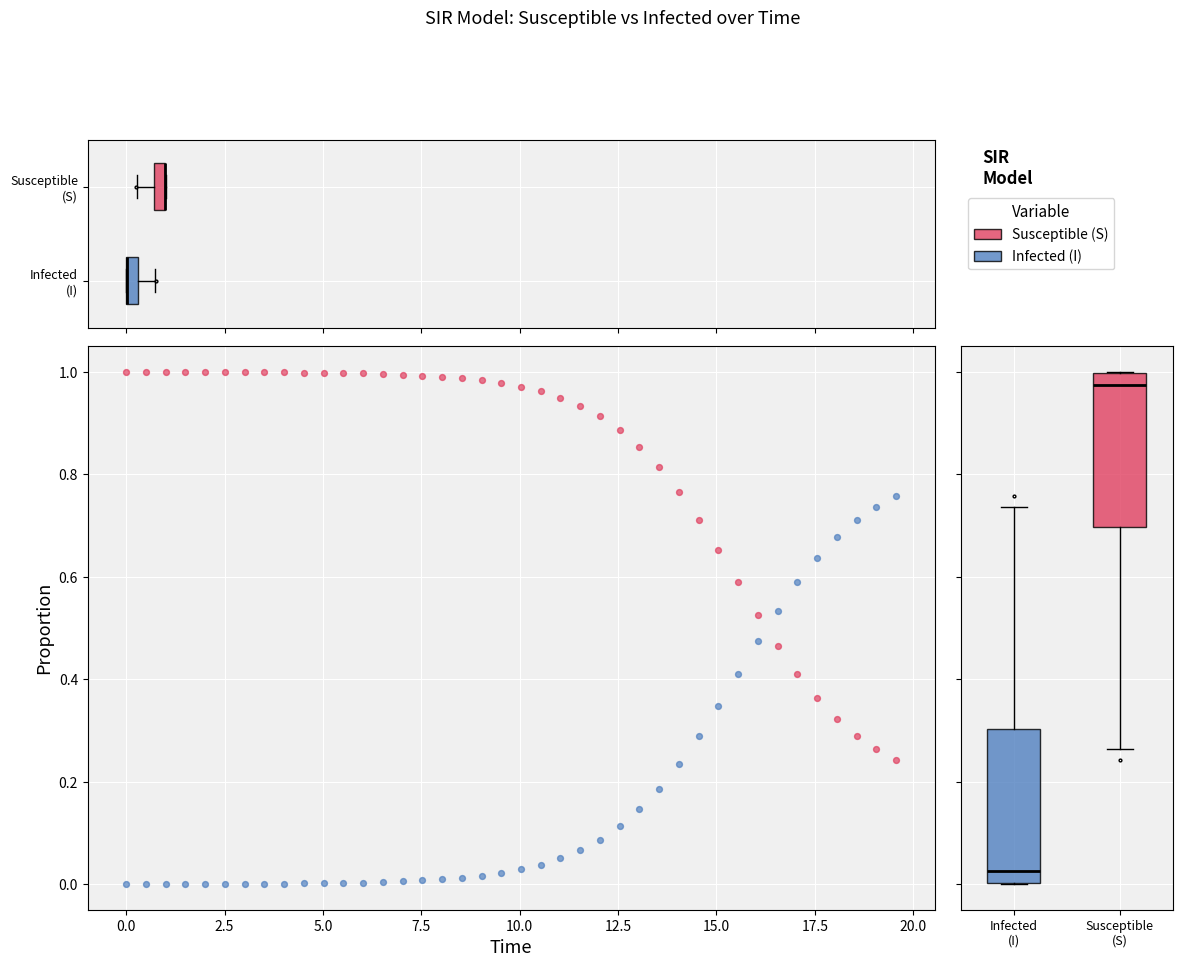

Across all data points, what is the range of X values (max minus min)?

19.6